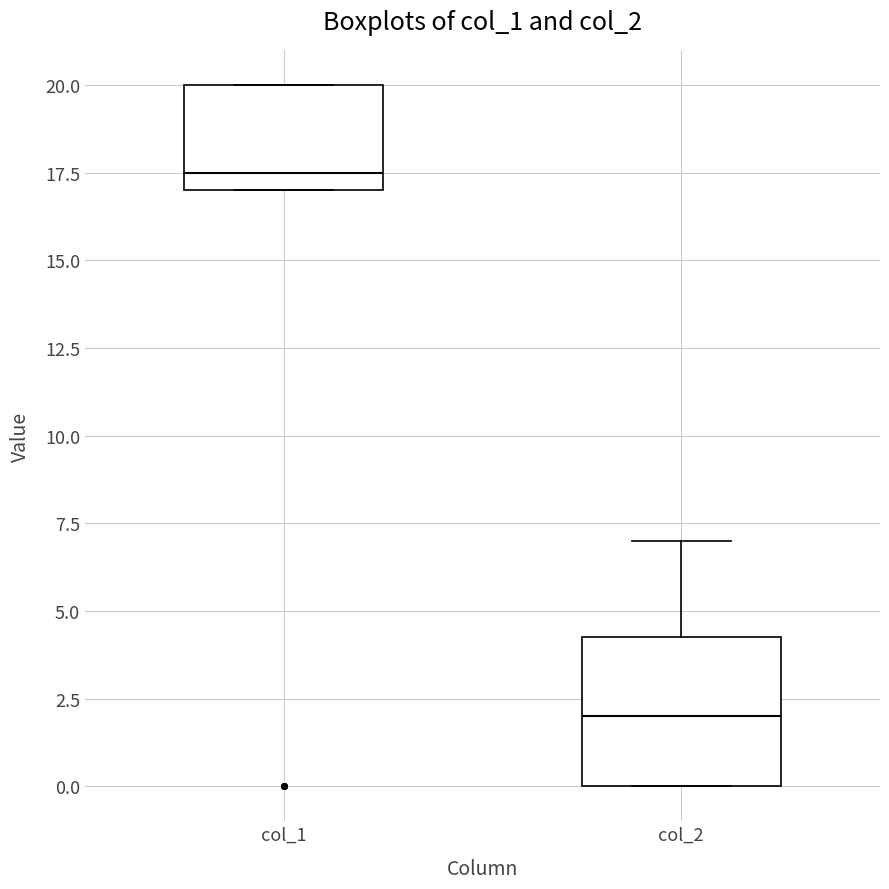

Reading left to right, read every box against the y-axis: the position of its median line, the range the box covers, and the ends of its whiskers. The values are not printed on the chart, so give them approximately, as read against the axis.

col_1: median 17.5, box 17.0 to 20.0, whiskers 17.0 to 20.0
col_2: median 2.0, box 0.0 to 4.5, whiskers 0.0 to 7.0